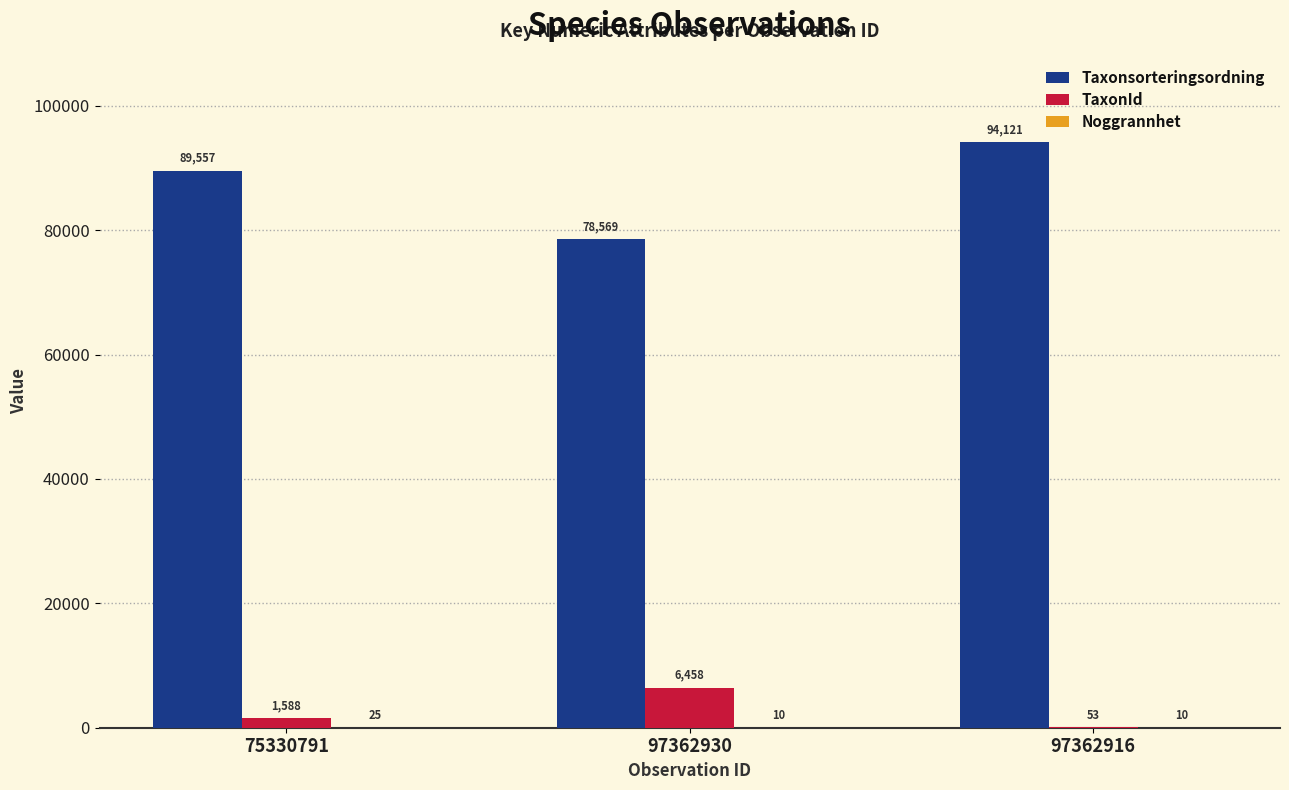

The value of Taxonsorteringsordning at 75330791 is 89557. True or false?

True